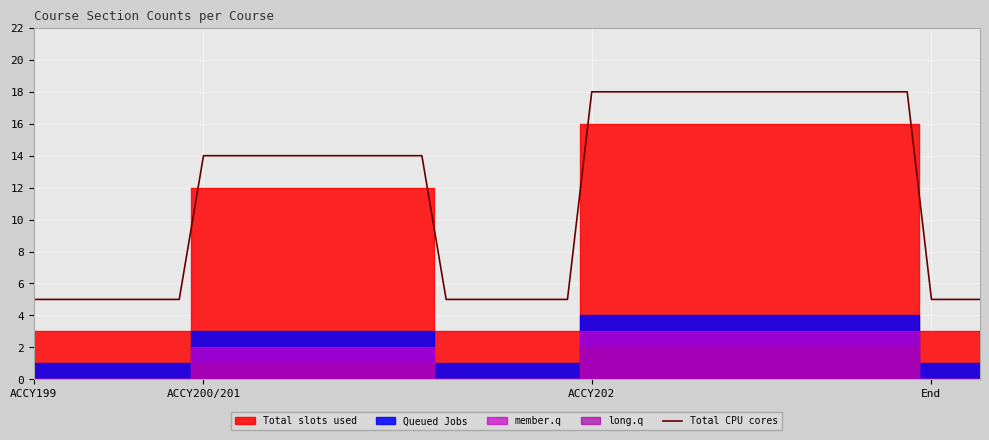

What is the maximum value for Total CPU cores?

18